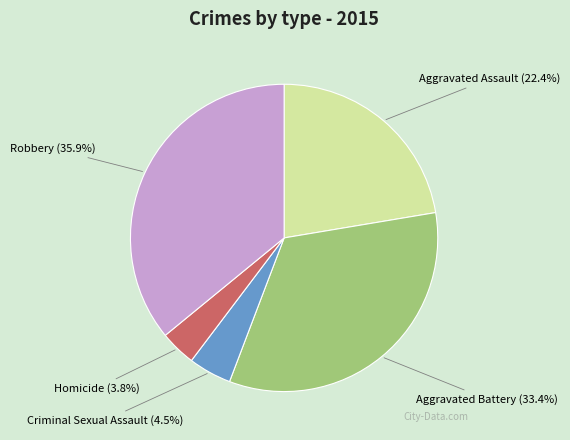

Which category has the biggest portion of the pie?

Robbery